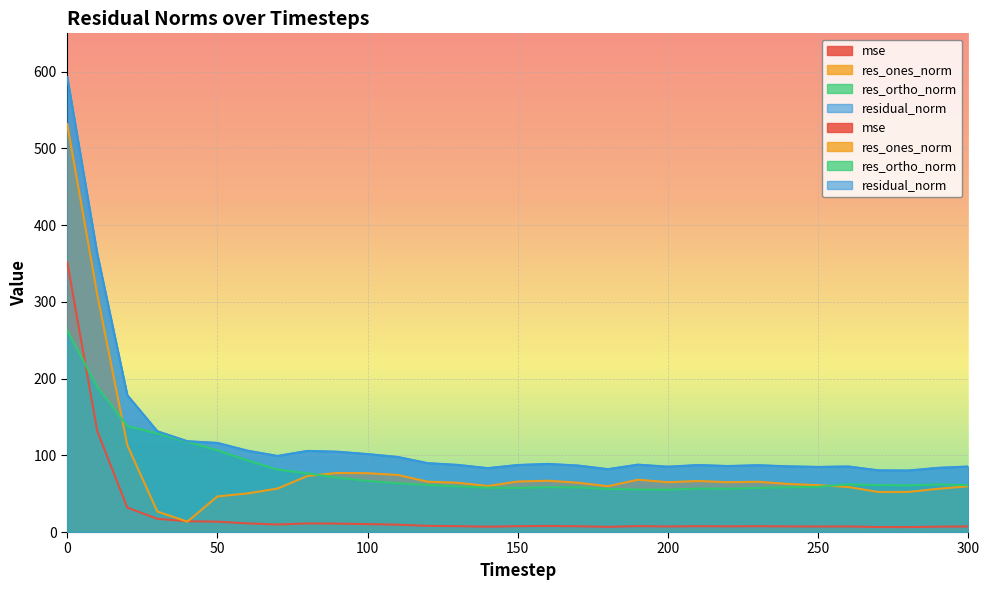

Does the chart display data point markers on the line(s)?

No